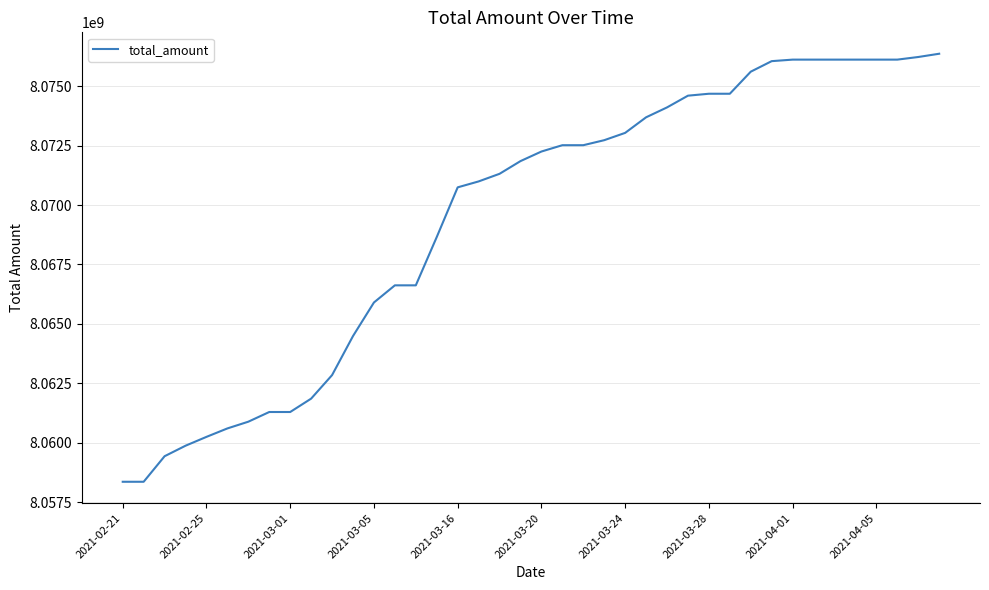

What is the greatest value displayed?

8076360693